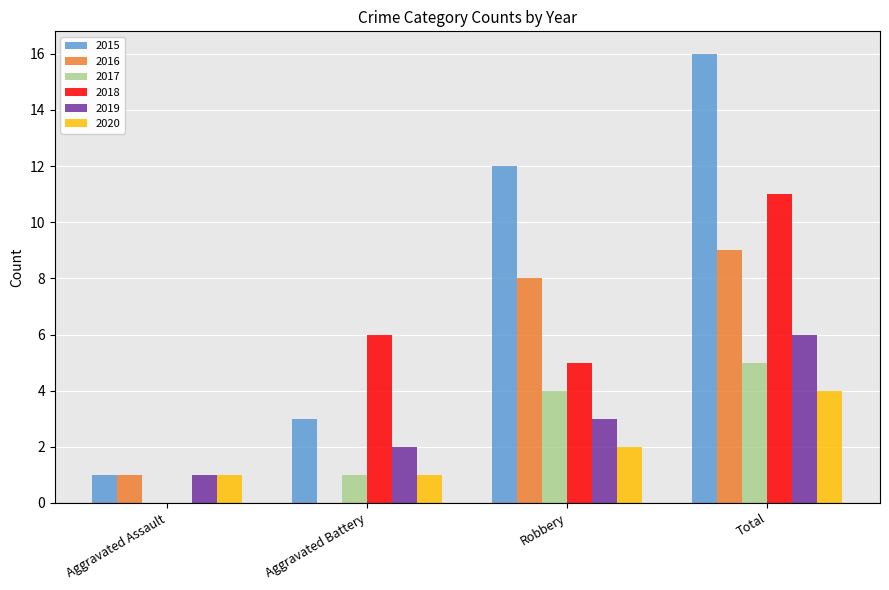

How many series are shown in this chart?

6